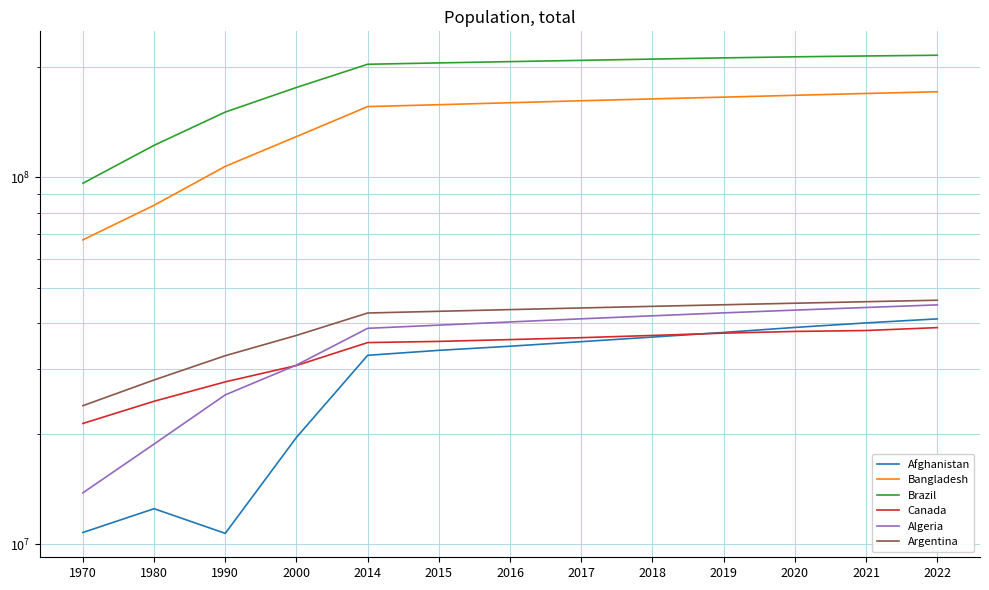

True or false: Argentina has more than 1 points higher than both neighbors.

False